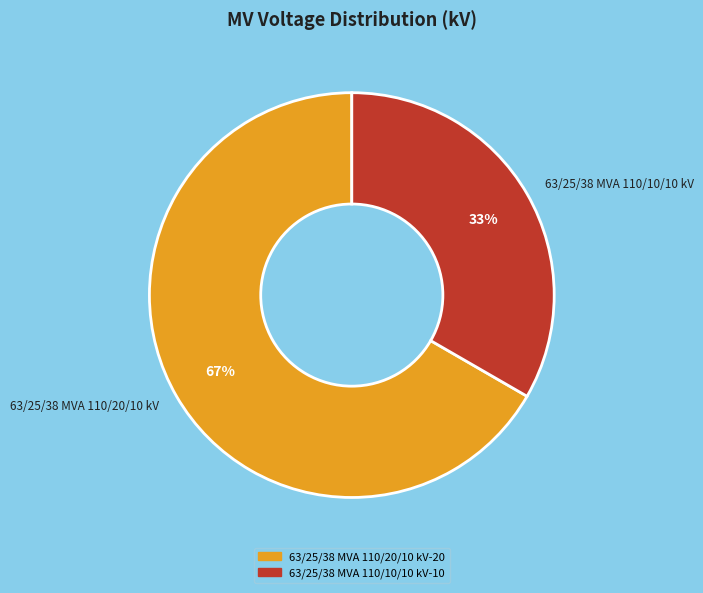

What percentage is the 63/25/38 MVA 110/20/10 kV slice, to the nearest percent?

67%